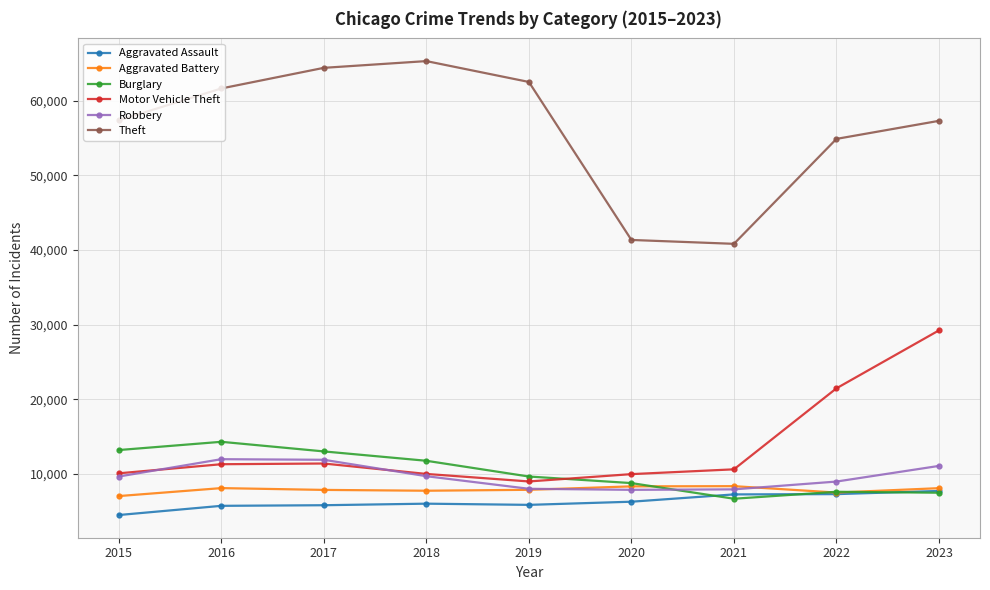

What is the difference between the Aggravated Assault values at 2019 and 2016?

129